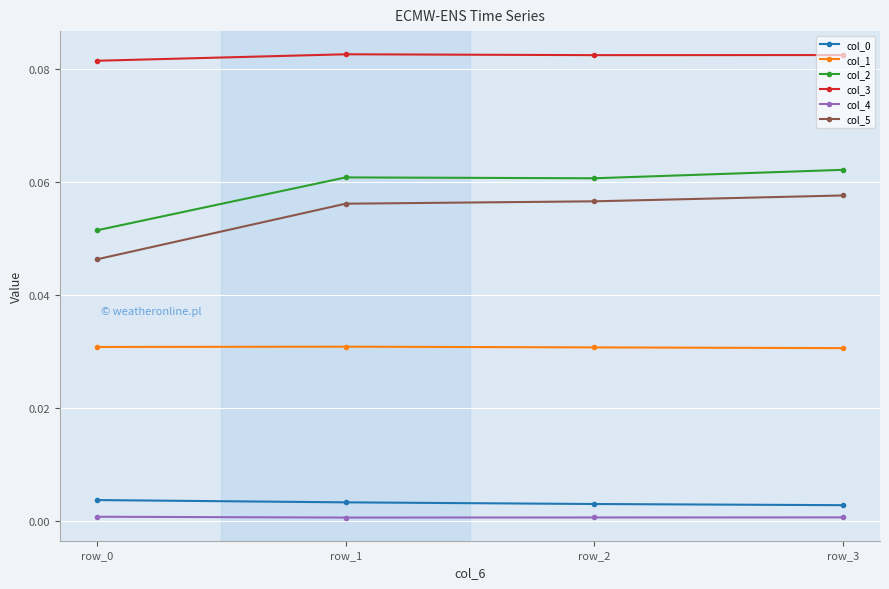

True or false: col_0 and col_1 cross at least once.

False